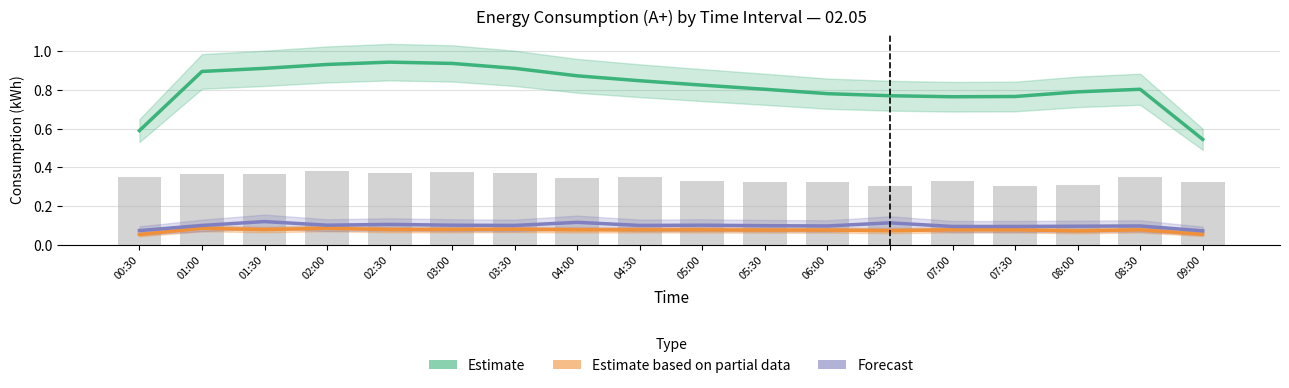

How many groups of bars are there?

18